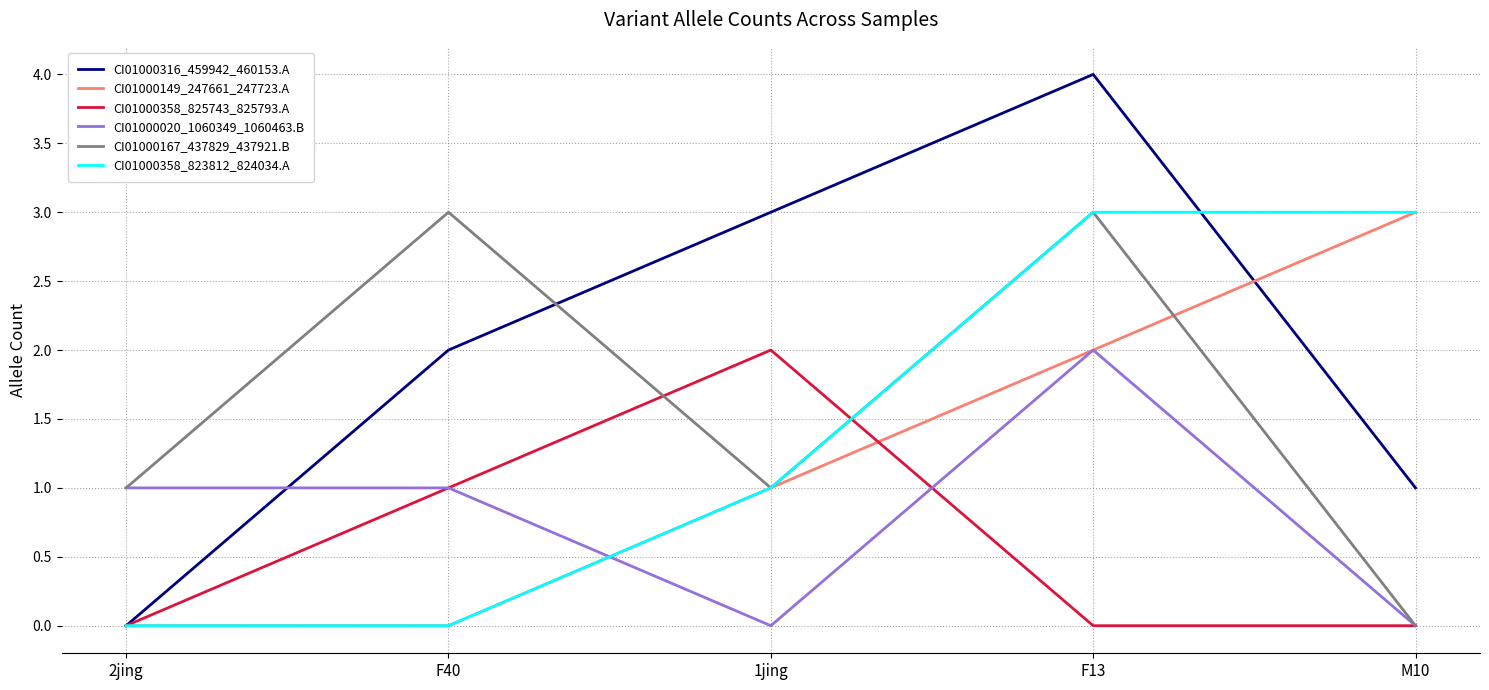

Which series has the widest spread of values?

CI01000316_459942_460153.A